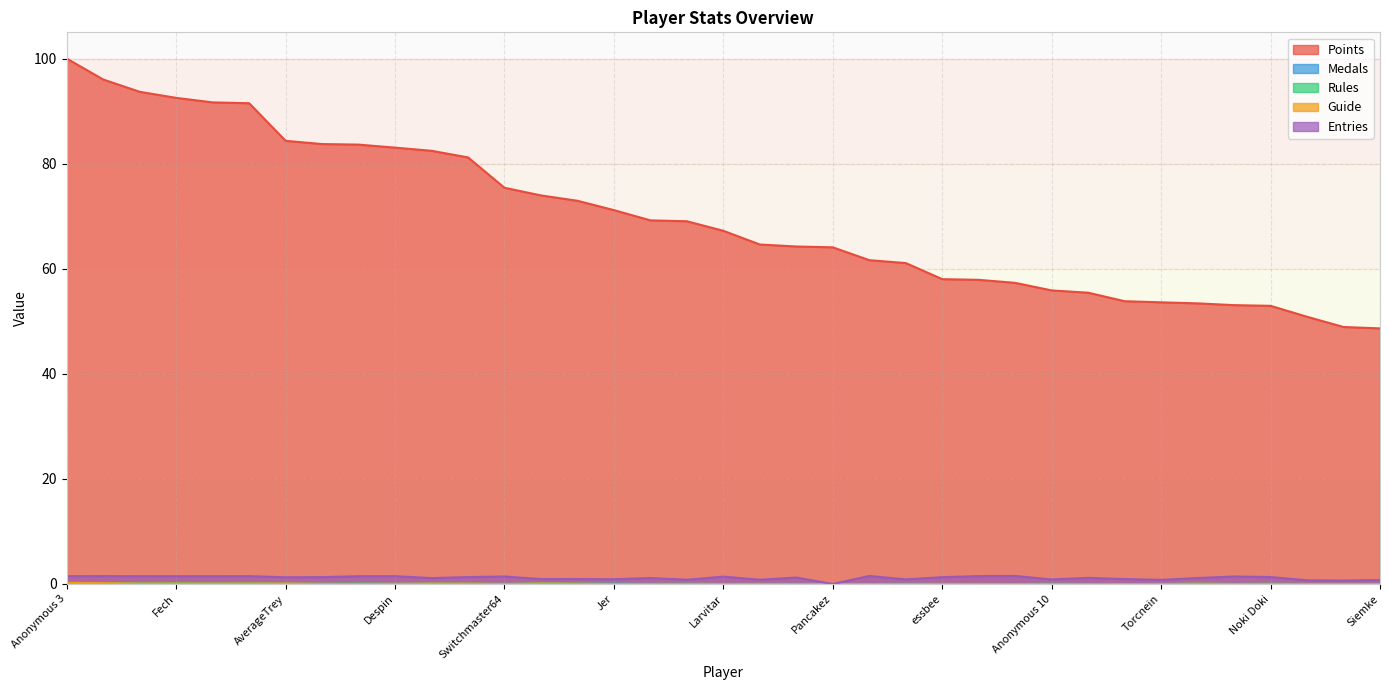

Reading left to right, what are all the values shown in this chart?

Points: Anonymous 3=100.0	Anonymous 4=96.0	lumardy=93.7	Fech=92.5	Jpep=91.7	Anonymous 5=91.5	AverageTrey=84.3	FoundYourGun=83.7	Anonymous 6=83.6	Despin=83.1	nindiddeh=82.5	Rimato13=81.2	Switchmaster64=75.4	Weegee=74.0	frededish=72.9	Jer=71.2	shoutplenty=69.2	Urbani=69.0	Larvitar=67.2	Skitch=64.6	JJsrl=64.2	Pancakez=64.1	Pogonateur=61.6	Inkstar=61.1	essbee=58.0	RSW=57.9	Jcool114=57.3	Anonymous 10=55.9	Danieru=55.4	Reed=53.8	Torcnein=53.6	SidedWilliams=53.4	peaches=53.1	Noki Doki=52.9	PumpMan=50.9	Kaffelon=48.9	Siemke=48.7
Medals: Anonymous 3=0.3	Anonymous 4=0.1	lumardy=0.2	Fech=0.1	Jpep=0.1	Anonymous 5=0.1	AverageTrey=0.0	FoundYourGun=0.1	Anonymous 6=0.1	Despin=0.0	nindiddeh=0.1	Rimato13=0.0	Switchmaster64=0.0	Weegee=0.1	frededish=0.0	Jer=0.1	shoutplenty=0.0	Urbani=0.1	Larvitar=0.0	Skitch=0.0	JJsrl=0.0	Pancakez=0.0	Pogonateur=0.0	Inkstar=0.0	essbee=0.0	RSW=0.0	Jcool114=0.0	Anonymous 10=0.0	Danieru=0.0	Reed=0.0	Torcnein=0.0	SidedWilliams=0.0	peaches=0.0	Noki Doki=0.0	PumpMan=0.0	Kaffelon=0.0	Siemke=0.0
Rules: Anonymous 3=0.3	Anonymous 4=0.1	lumardy=0.1	Fech=0.1	Jpep=0.1	Anonymous 5=0.1	AverageTrey=0.1	FoundYourGun=0.0	Anonymous 6=0.1	Despin=0.0	nindiddeh=0.1	Rimato13=0.1	Switchmaster64=0.0	Weegee=0.1	frededish=0.1	Jer=0.0	shoutplenty=0.0	Urbani=0.0	Larvitar=0.0	Skitch=0.0	JJsrl=0.0	Pancakez=0.0	Pogonateur=0.0	Inkstar=0.0	essbee=0.0	RSW=0.0	Jcool114=0.0	Anonymous 10=0.0	Danieru=0.0	Reed=0.0	Torcnein=0.0	SidedWilliams=0.1	peaches=0.0	Noki Doki=0.0	PumpMan=0.0	Kaffelon=0.0	Siemke=0.0
Guide: Anonymous 3=0.2	Anonymous 4=0.2	lumardy=0.1	Fech=0.1	Jpep=0.1	Anonymous 5=0.1	AverageTrey=0.1	FoundYourGun=0.0	Anonymous 6=0.0	Despin=0.0	nindiddeh=0.1	Rimato13=0.1	Switchmaster64=0.0	Weegee=0.1	frededish=0.1	Jer=0.0	shoutplenty=0.0	Urbani=0.0	Larvitar=0.0	Skitch=0.0	JJsrl=0.0	Pancakez=0.0	Pogonateur=0.0	Inkstar=0.0	essbee=0.0	RSW=0.0	Jcool114=0.0	Anonymous 10=0.0	Danieru=0.0	Reed=0.0	Torcnein=0.0	SidedWilliams=0.1	peaches=0.0	Noki Doki=0.0	PumpMan=0.0	Kaffelon=0.0	Siemke=0.0
Entries: Anonymous 3=1.5	Anonymous 4=1.5	lumardy=1.5	Fech=1.5	Jpep=1.5	Anonymous 5=1.5	AverageTrey=1.3	FoundYourGun=1.3	Anonymous 6=1.5	Despin=1.5	nindiddeh=1.1	Rimato13=1.3	Switchmaster64=1.4	Weegee=0.9	frededish=0.9	Jer=0.9	shoutplenty=1.1	Urbani=0.8	Larvitar=1.4	Skitch=0.8	JJsrl=1.2	Pancakez=0.0	Pogonateur=1.5	Inkstar=0.9	essbee=1.3	RSW=1.5	Jcool114=1.5	Anonymous 10=0.9	Danieru=1.2	Reed=0.9	Torcnein=0.8	SidedWilliams=1.1	peaches=1.4	Noki Doki=1.3	PumpMan=0.7	Kaffelon=0.7	Siemke=0.8